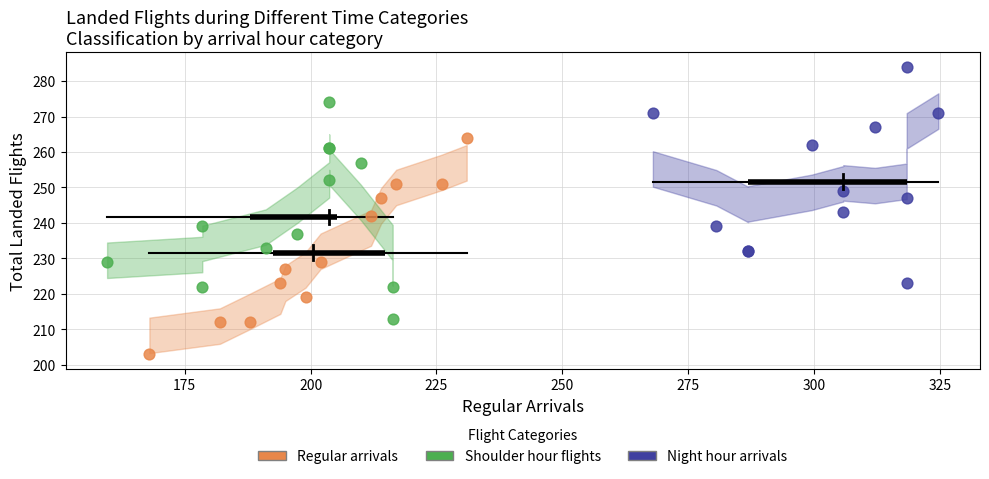

What are all the series names shown in the legend?

Regular arrivals, Shoulder hour flights, Night hour arrivals